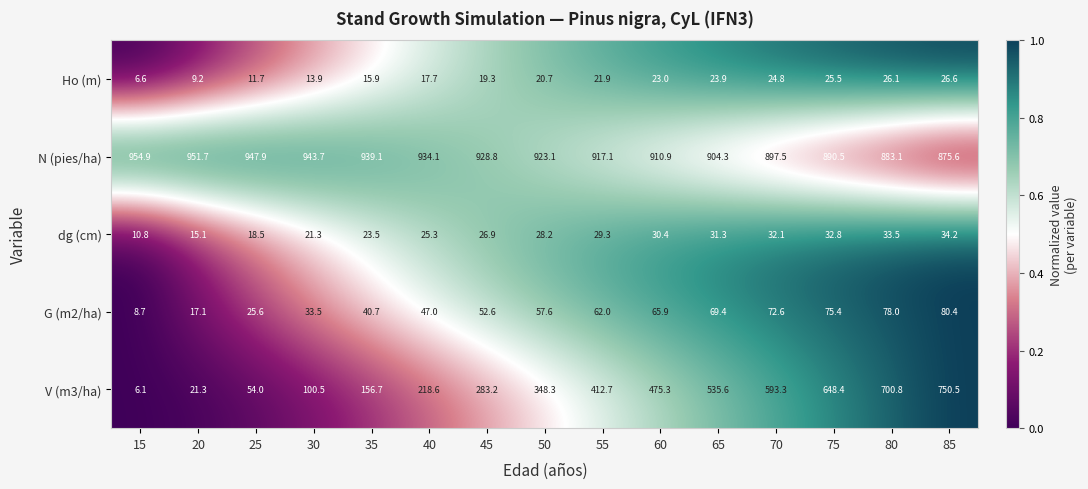

At which category is the sum across all series the highest?

85